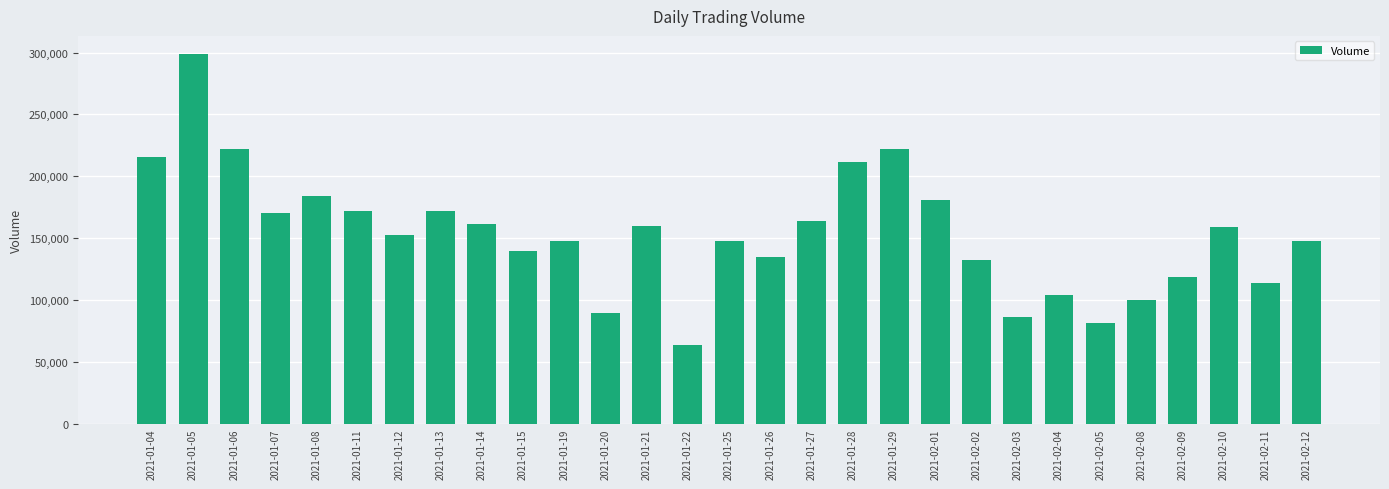

What is the value of the 29th bar from the left?

147600